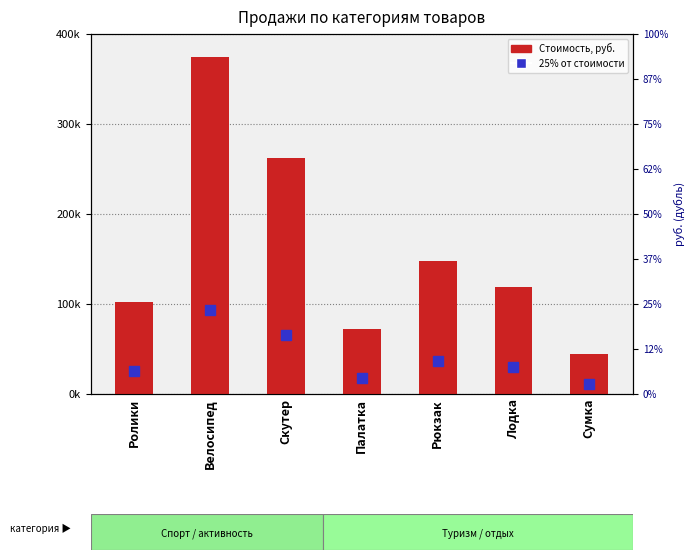

What is the value of the 1st bar from the left?

102000